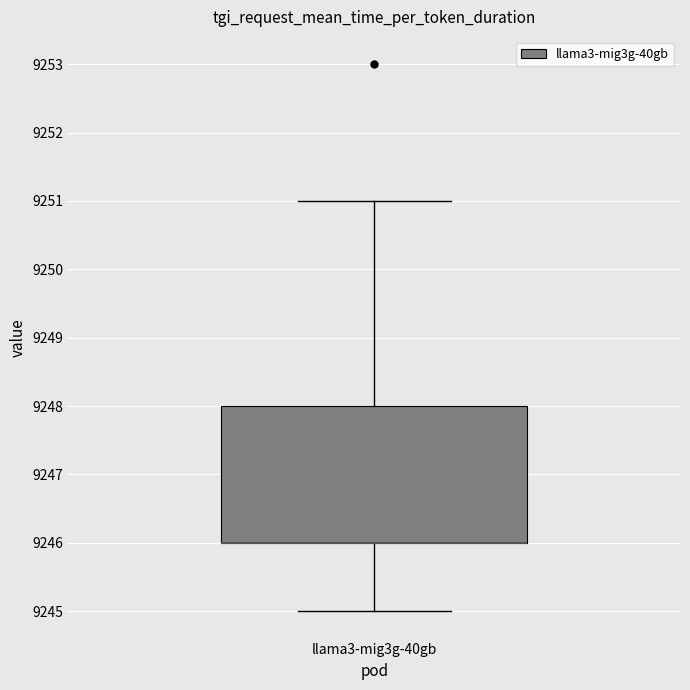

Where is the upper edge of the box for llama3-mig3g-40gb on the y-axis? The values are not printed on the chart, so give them approximately, as read against the axis.

9248